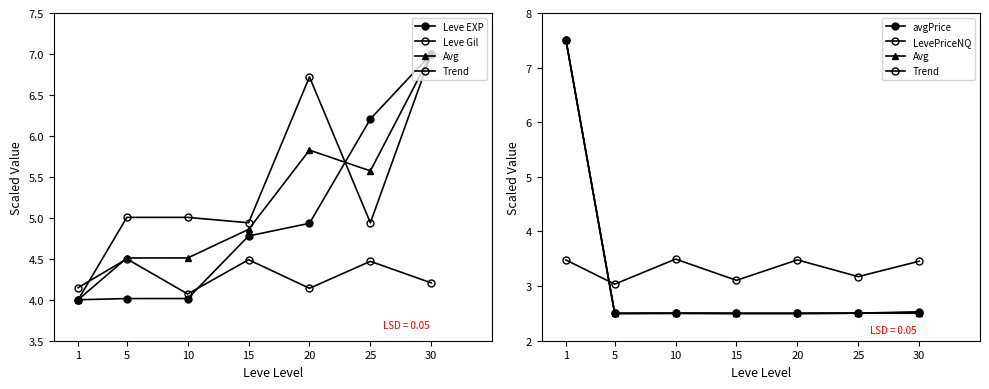

How many categories are shown in the chart?

7